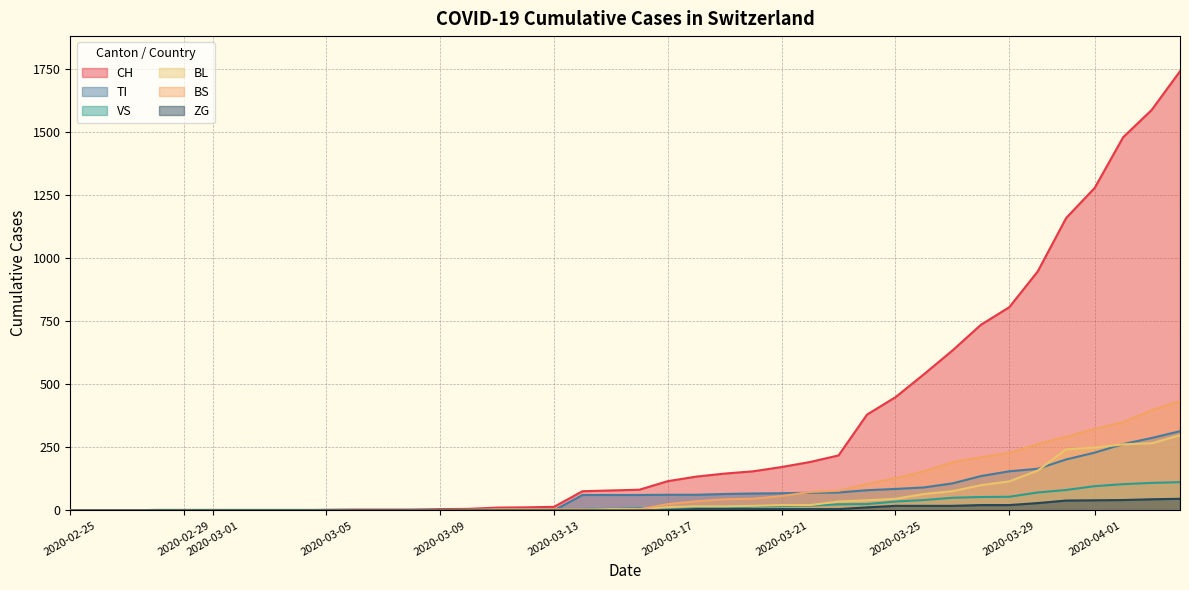

What is the label of the 23rd point from the right?

2020-03-13